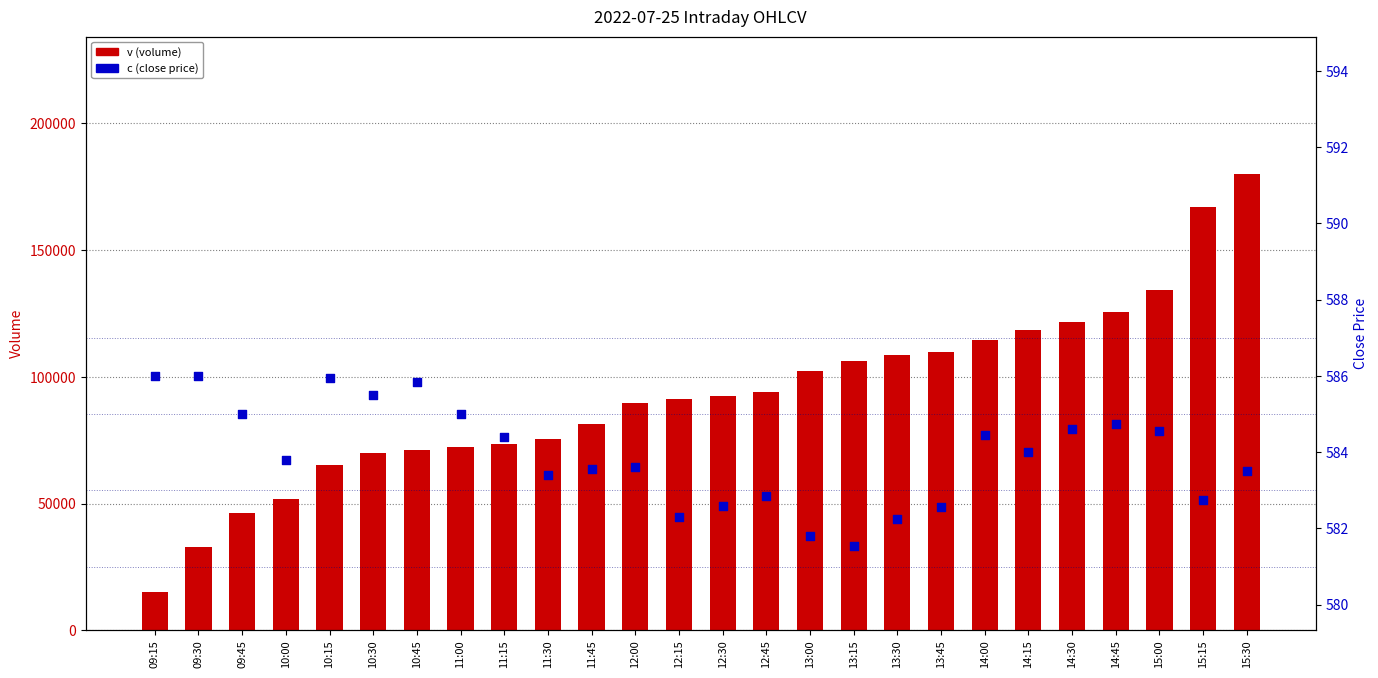

What are all the series names shown in the legend?

v (volume), c (close)